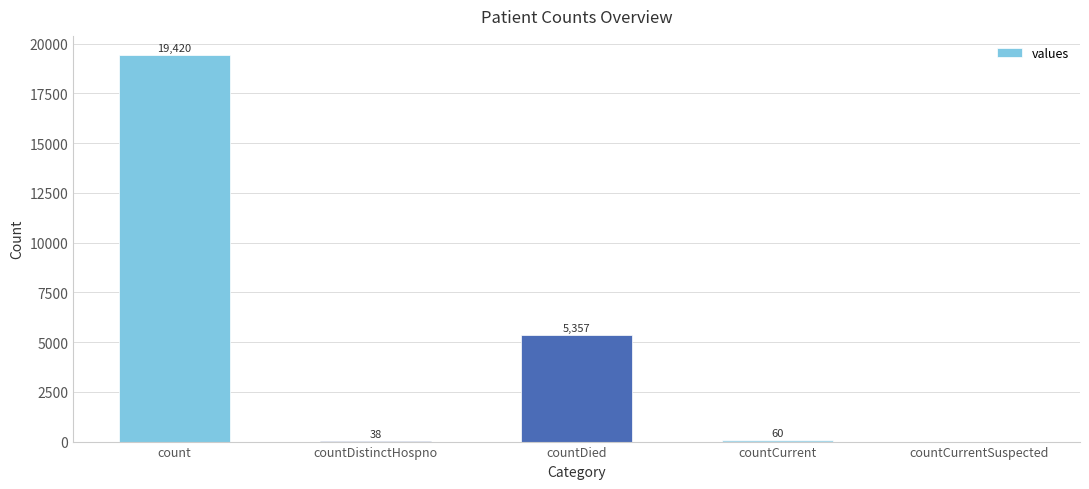

At which label does the data first exceed 60?

count